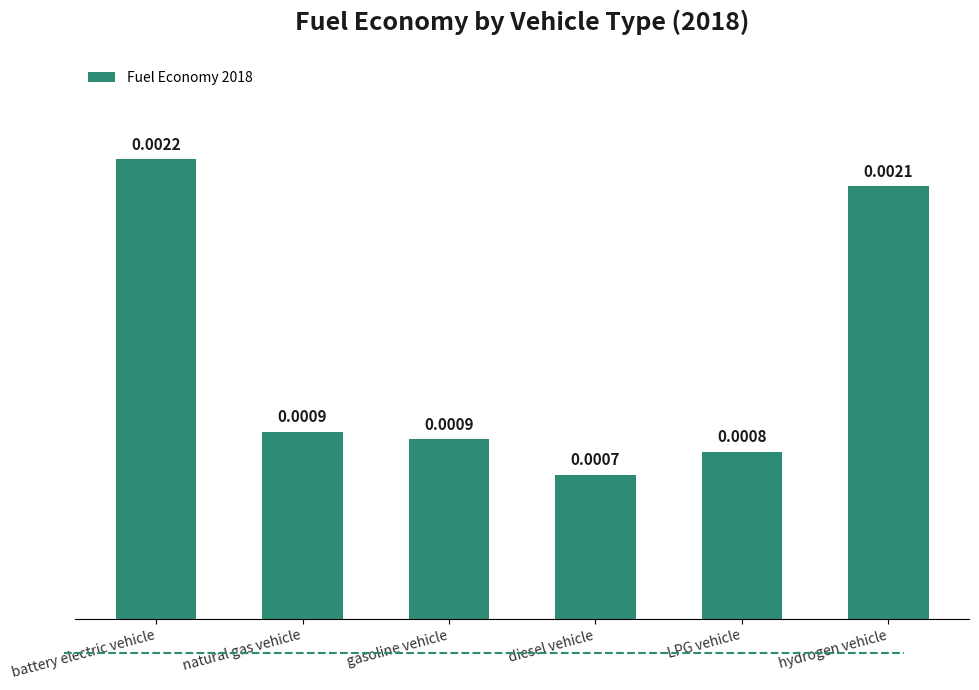

Count the number of categories in the chart.

6